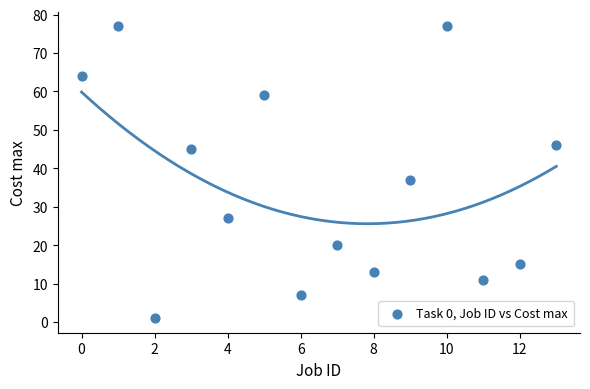

What Y value in the scatter plot is closest to 39?

37